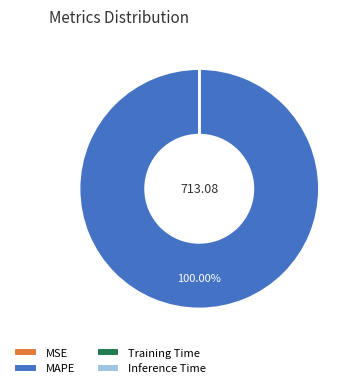

Is there any slice that represents more than half of the pie?

Yes